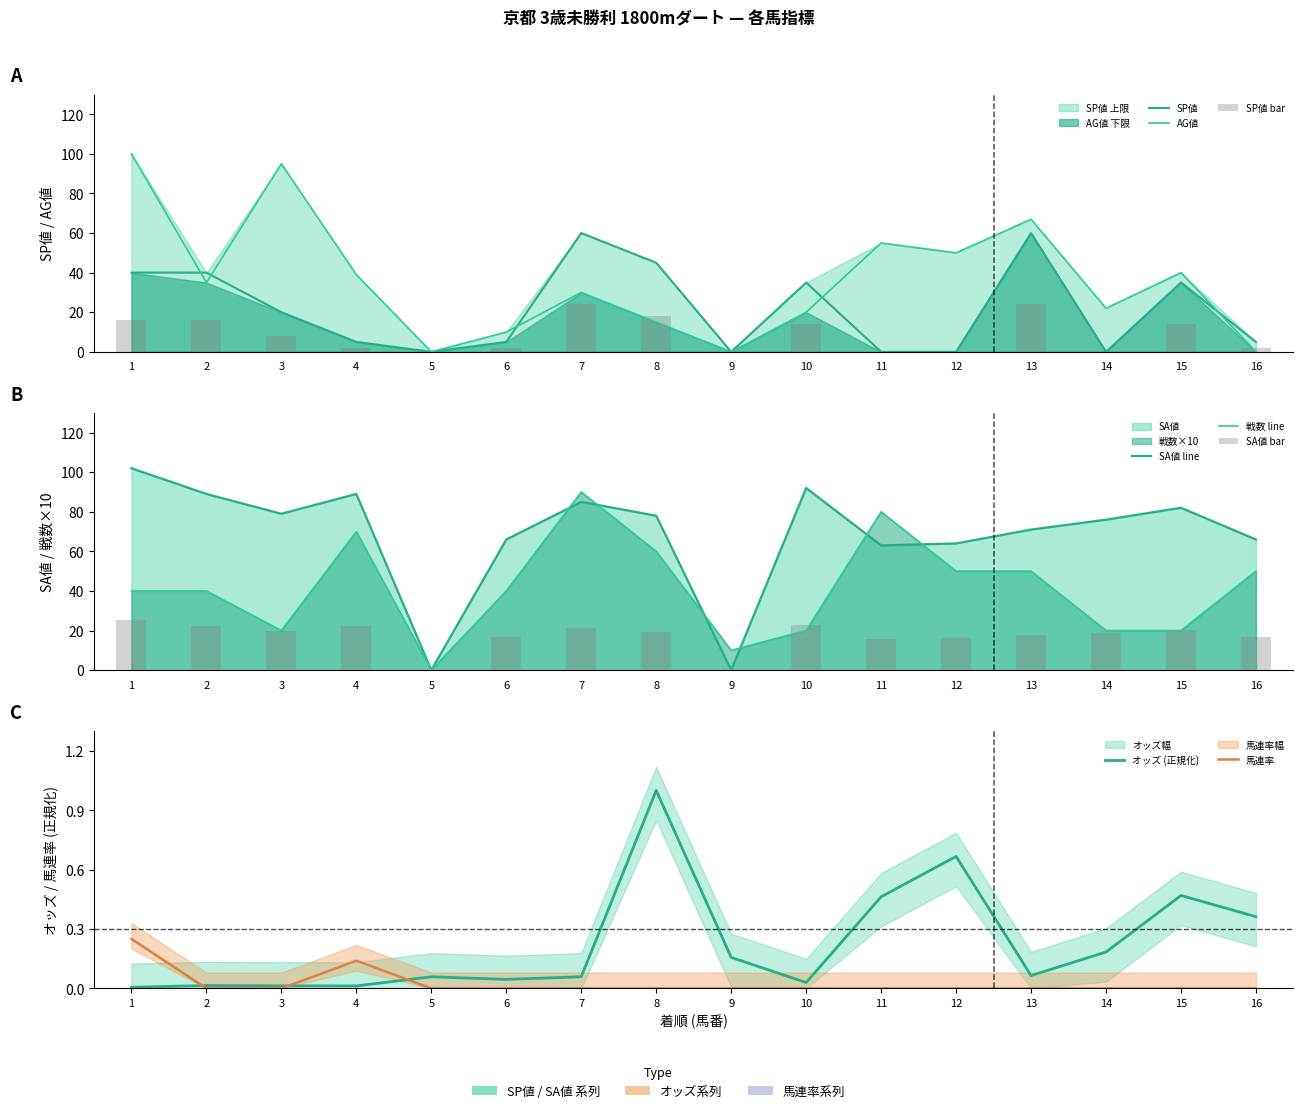

Count the number of categories in the chart.

16